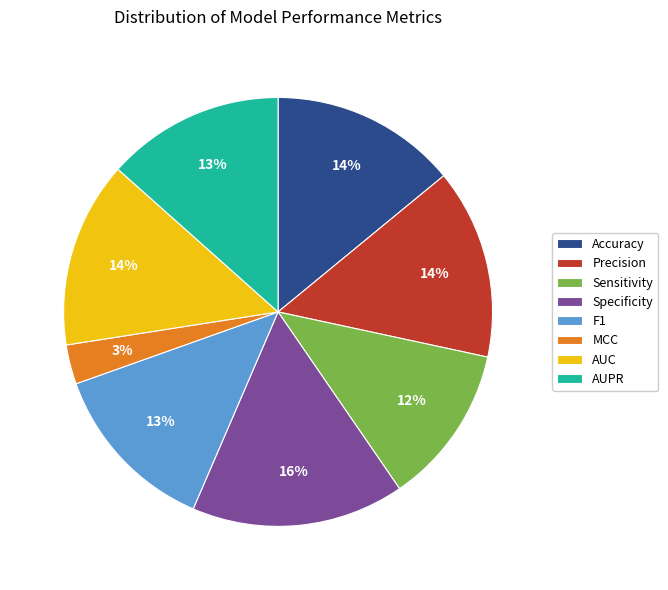

Is it true that MCC is 3% of the pie?

True